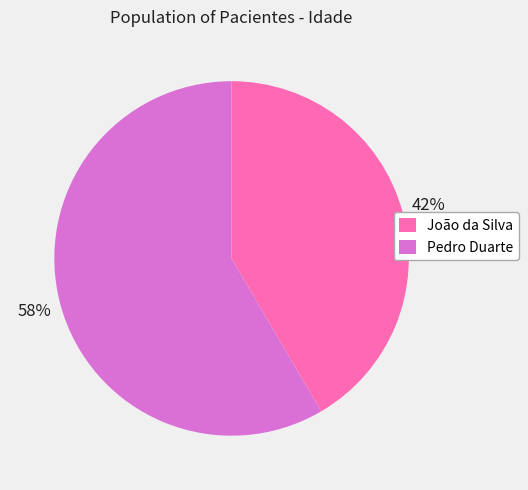

To the nearest percent, what is the combined percentage of João da Silva and Pedro Duarte?

100%